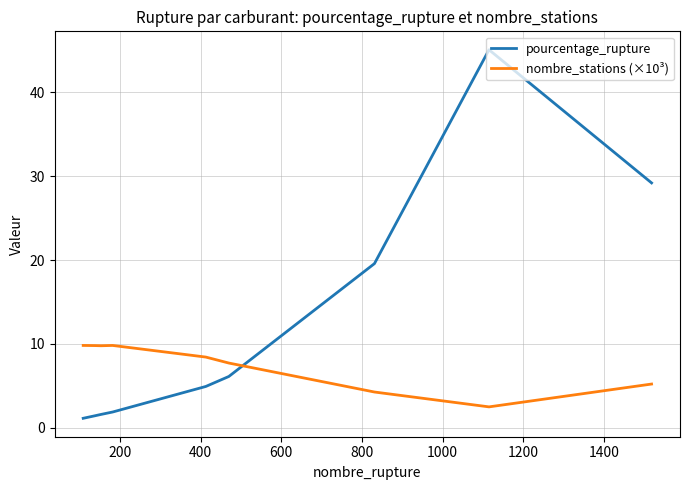

What is the difference between the maximum and minimum values in the nombre_stations (×10³) series?

7.3